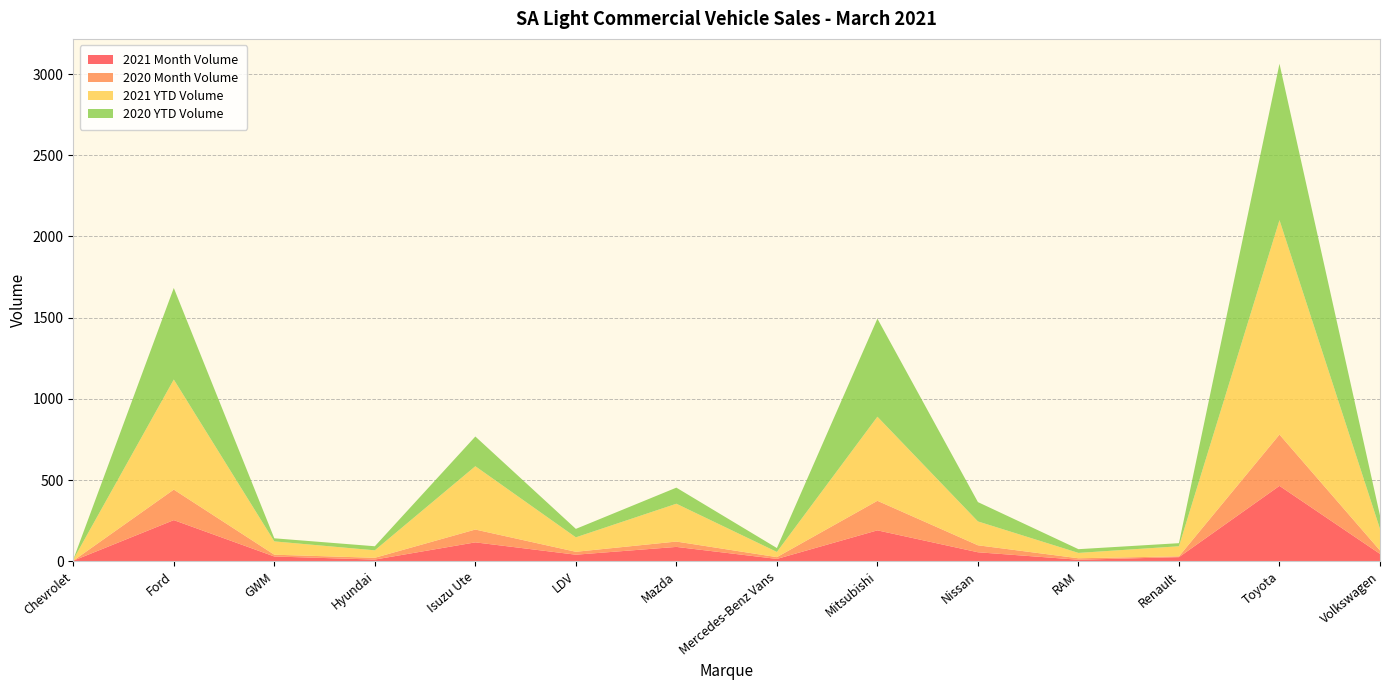

Reading right to left, what are all the values shown in this chart?

2021 Month Volume: 45	464	25	9	55	190	14	88	40	116	10	29	253	3
2020 Month Volume: 21	316	5	9	43	182	11	33	18	79	11	11	188	0
2021 YTD Volume: 133	1321	62	33	147	518	32	233	89	390	46	82	678	7
2020 YTD Volume: 82	963	19	23	119	604	24	99	52	183	25	19	564	0